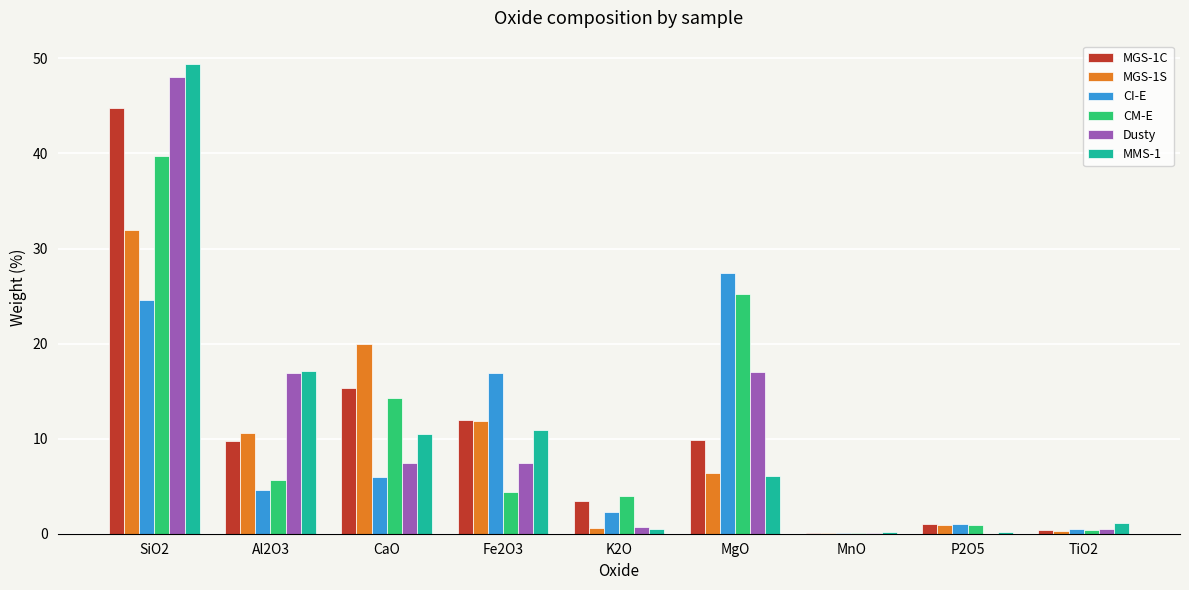

The CI-E series shows 10.4 at Fe2O3. True or false?

False